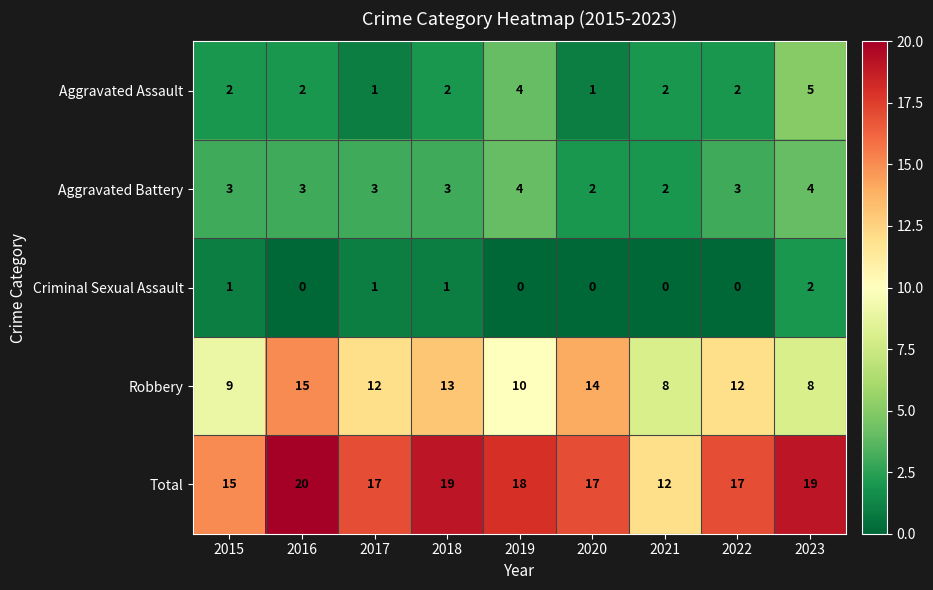

How many series are shown in this chart?

5